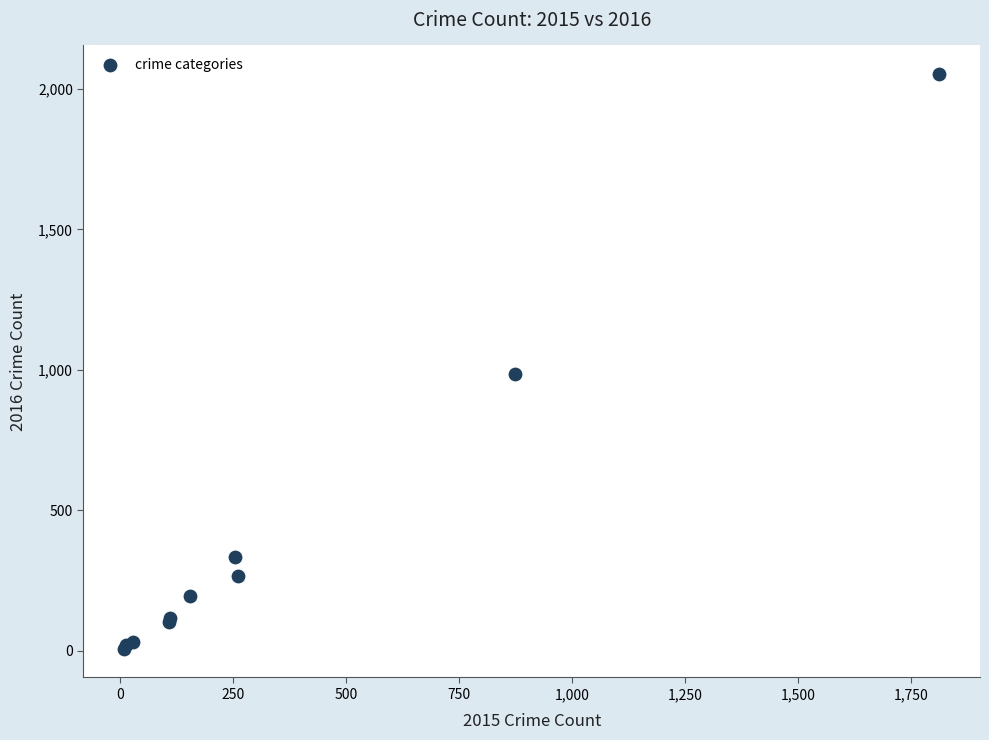

What Y value in the scatter plot is closest to 1030?

984